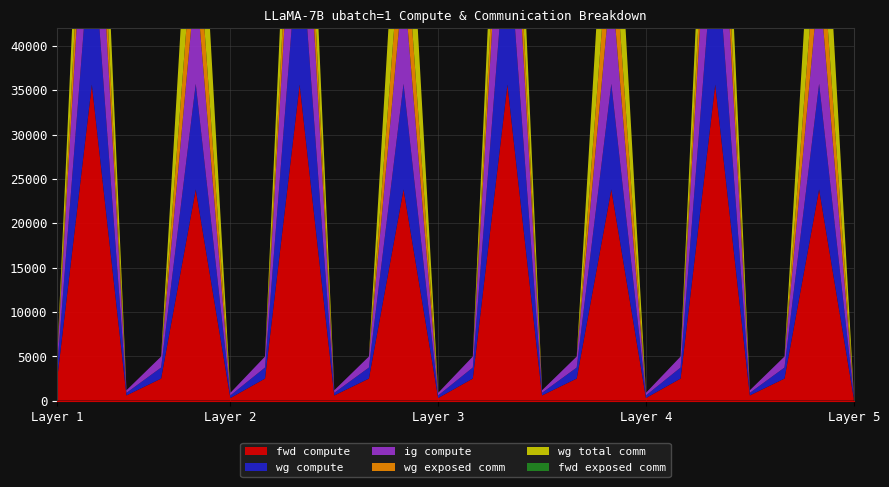

Reading right to left, transcribe all the data shown in this chart.

fwd compute: 291.7	23811.5	2484.8	583.5	35636.5	2484.8	291.7	23811.5	2484.8	583.5	35636.5	2484.8	291.7	23811.5	2484.8	583.5	35636.5	2484.8	291.7	23811.5	2484.8	583.5	35636.5	2484.8
wg compute: 291.7	11905.8	1242.4	291.7	17818.2	1242.4	291.7	11905.8	1242.4	291.7	17818.2	1242.4	291.7	11905.8	1242.4	291.7	17818.2	1242.4	291.7	11905.8	1242.4	291.7	17818.2	1242.4
ig compute: 291.7	11905.8	1242.4	291.7	17818.2	1242.4	291.7	11905.8	1242.4	291.7	17818.2	1242.4	291.7	11905.8	1242.4	291.7	17818.2	1242.4	291.7	11905.8	1242.4	291.7	17818.2	1242.4
wg exposed comm: 0.0	8103.6	0.0	0.0	6537.0	0.0	0.0	8103.6	0.0	0.0	6838.6	0.0	0.0	8103.6	0.0	0.0	6838.6	0.0	0.0	8103.6	0.0	0.0	7102.6	0.0
wg total comm: 0.0	14903.8	0.0	0.0	12399.8	0.0	0.0	14903.8	0.0	0.0	12701.5	0.0	0.0	14903.8	0.0	0.0	12701.5	0.0	0.0	14903.8	0.0	0.0	12965.4	0.0
fwd exposed comm: 0.0	0.0	0.0	0.0	0.0	0.0	0.0	0.0	0.0	0.0	0.0	0.0	0.0	0.0	0.0	0.0	0.0	0.0	0.0	0.0	0.0	0.0	0.0	0.0